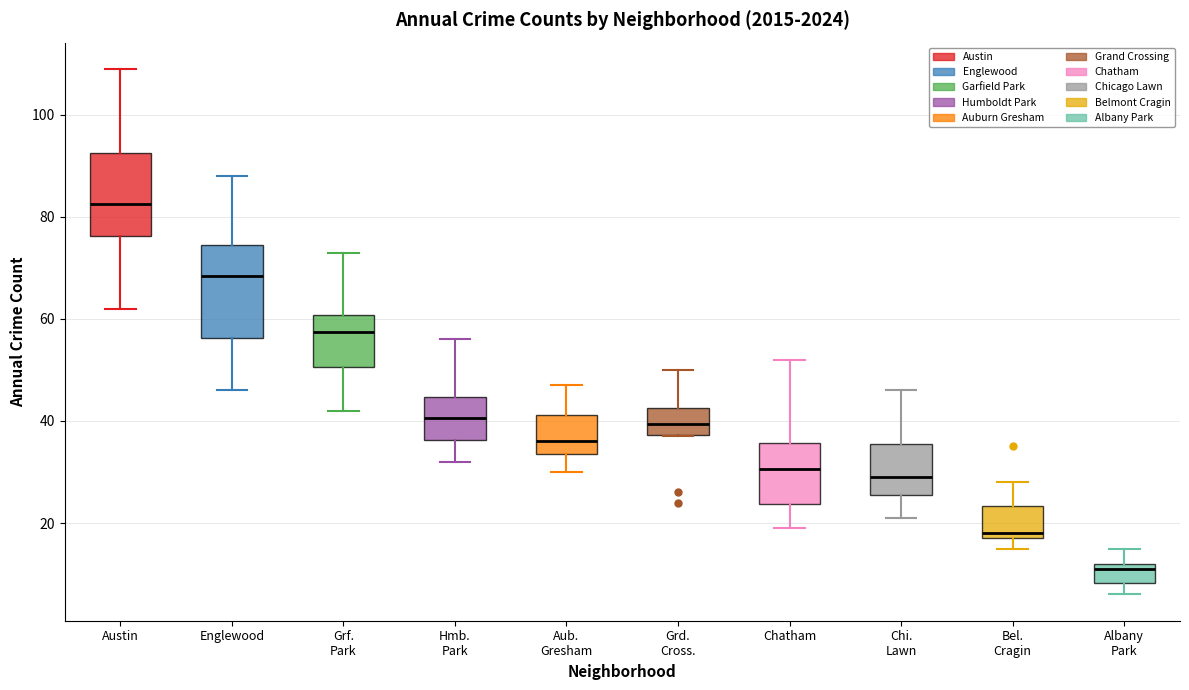

Where does the median line of the box for Aub. Gresham sit on the y-axis? The values are not printed on the chart, so give them approximately, as read against the axis.

36